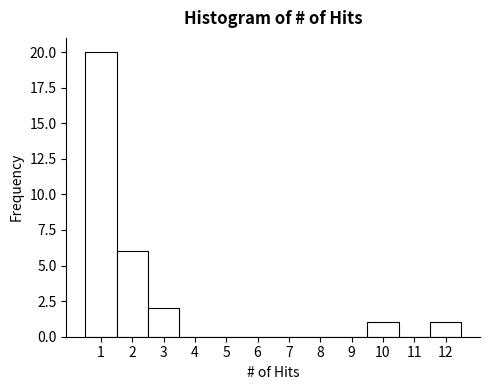

Reading left to right, list every bar in this chart as the range it spans on the x-axis followed by its height. The values are not printed on the chart, so give them approximately, as read against the axis.

0.5 to 1.5: 20
1.5 to 2.5: 6
2.5 to 3.5: 2
3.5 to 4.5: 0
4.5 to 5.5: 0
5.5 to 6.5: 0
6.5 to 7.5: 0
7.5 to 8.5: 0
8.5 to 9.5: 0
9.5 to 10.5: 1
10.5 to 11.5: 0
11.5 to 12.5: 1